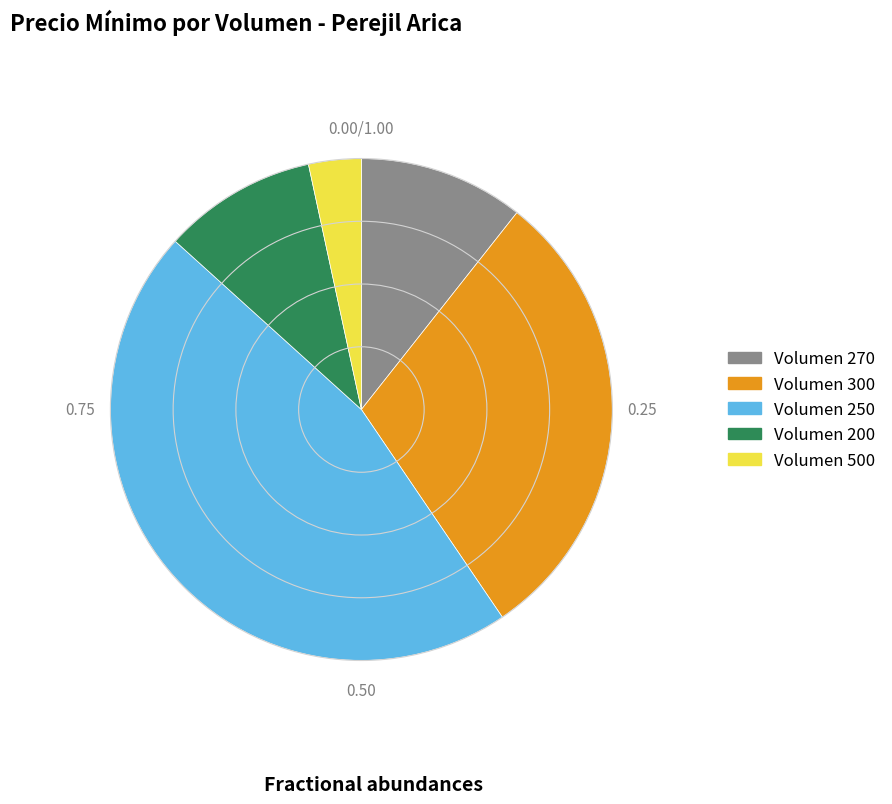

Combined, do Volumen 270 and Volumen 300 account for over 50%?

No